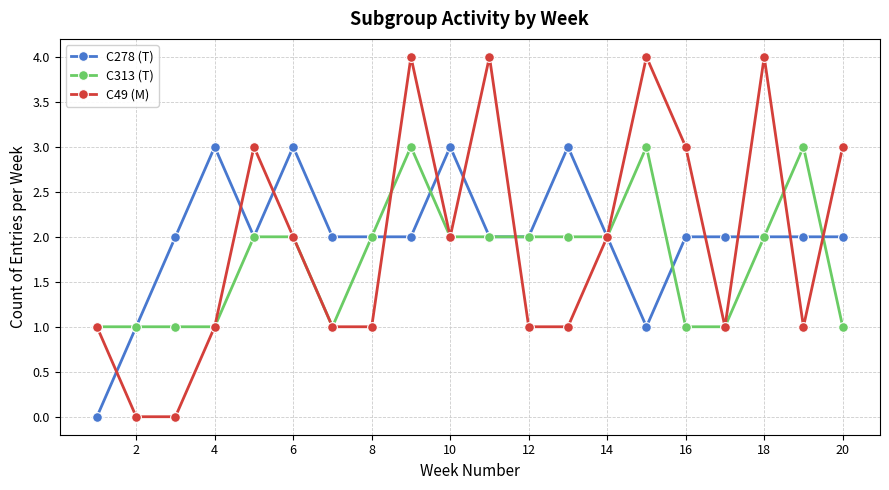

True or false: C49 (M) has more than 0 interior local peaks.

True